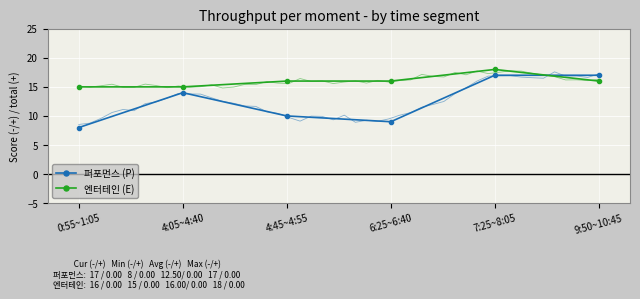

What is the label of the 4th point from the left?

6:25~6:40